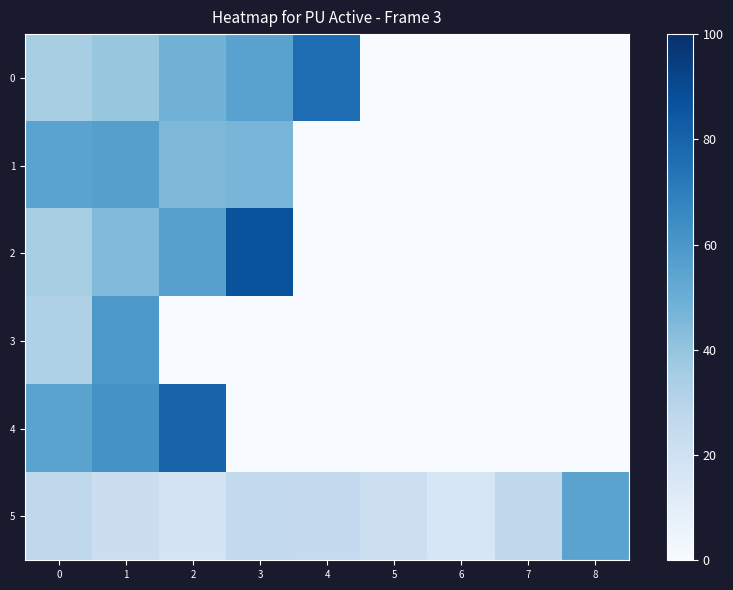

Reading right to left, transcribe all the data shown in this chart.

0: 8=0.0	7=0.0	6=0.0	5=0.0	4=76.2	3=55.4	2=48.0	1=39.4	0=34.0
1: 8=0.0	7=0.0	6=0.0	5=0.0	4=0.0	3=46.8	2=45.6	1=56.4	0=55.0
2: 8=0.0	7=0.0	6=0.0	5=0.0	4=0.0	3=86.6	2=56.0	1=44.4	0=34.2
3: 8=0.0	7=0.0	6=0.0	5=0.0	4=0.0	3=0.0	2=0.0	1=59.0	0=32.4
4: 8=0.0	7=0.0	6=0.0	5=0.0	4=0.0	3=0.0	2=80.0	1=62.0	0=54.8
5: 8=55.0	7=27.0	6=16.4	5=21.6	4=25.0	3=26.0	2=17.2	1=22.6	0=27.0